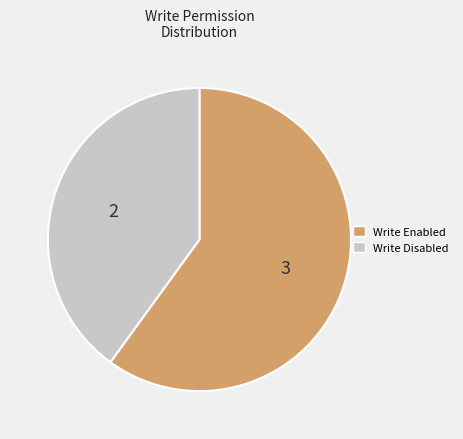

Is the sum of Write Disabled and Write Enabled greater than half?

Yes